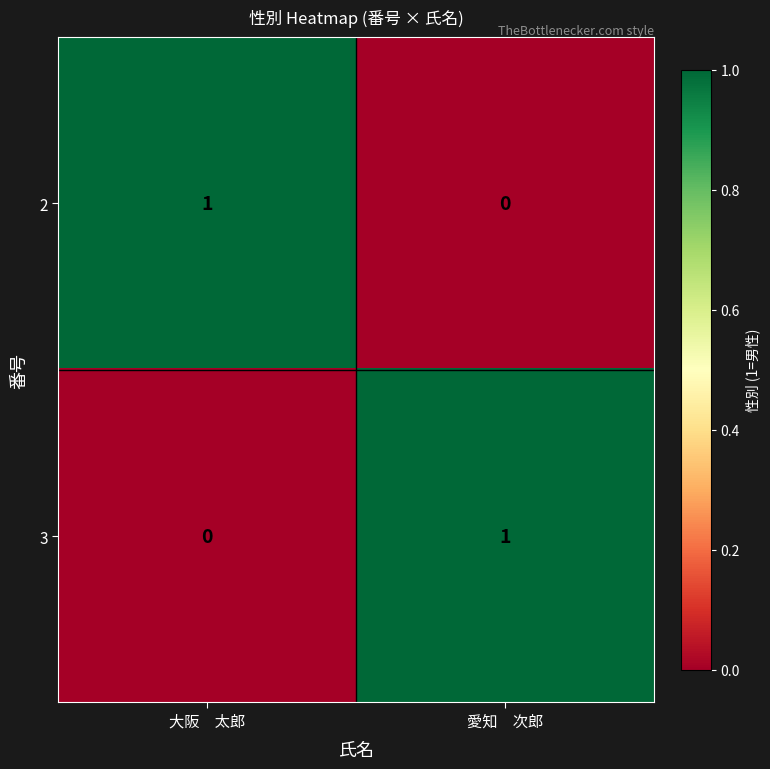

The value of 2 at 愛知　次郎 is 0. True or false?

True